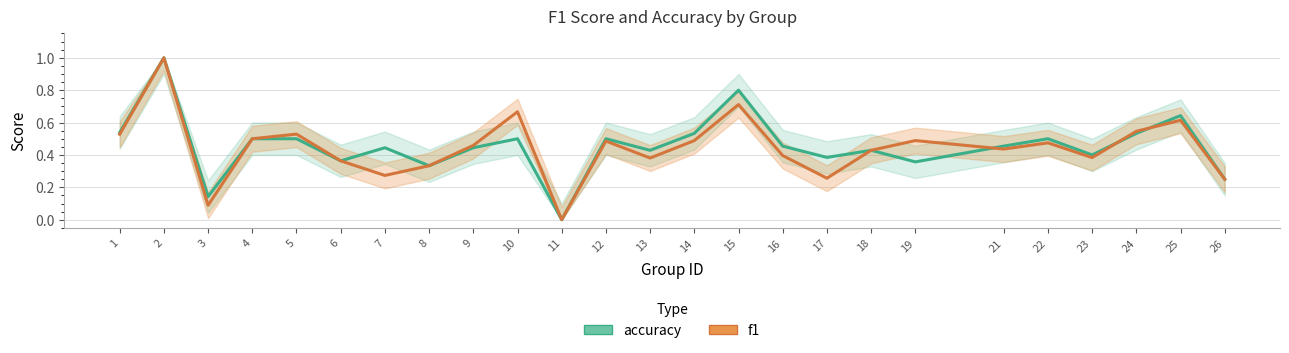

List the series in order of their peak value, lowest first.

accuracy, f1